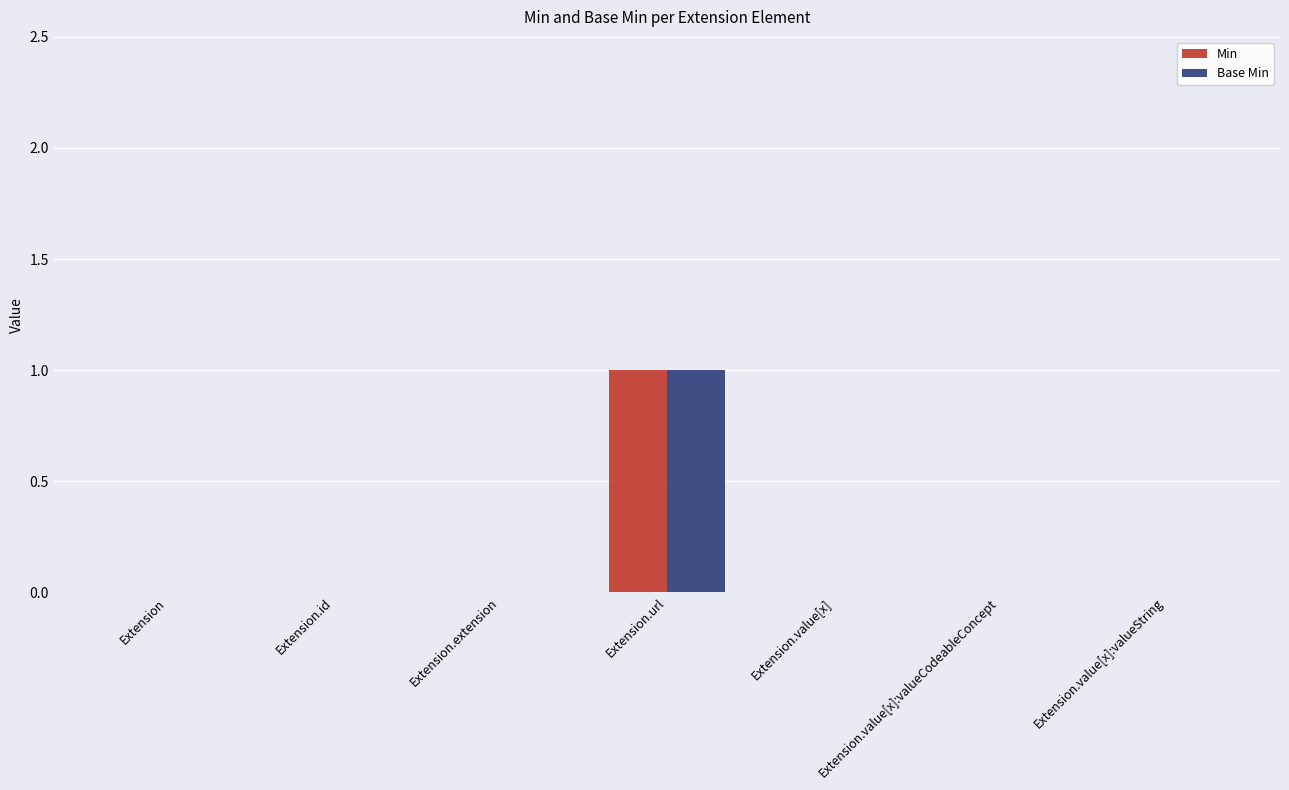

At which category is the sum across all series the highest?

Extension.url